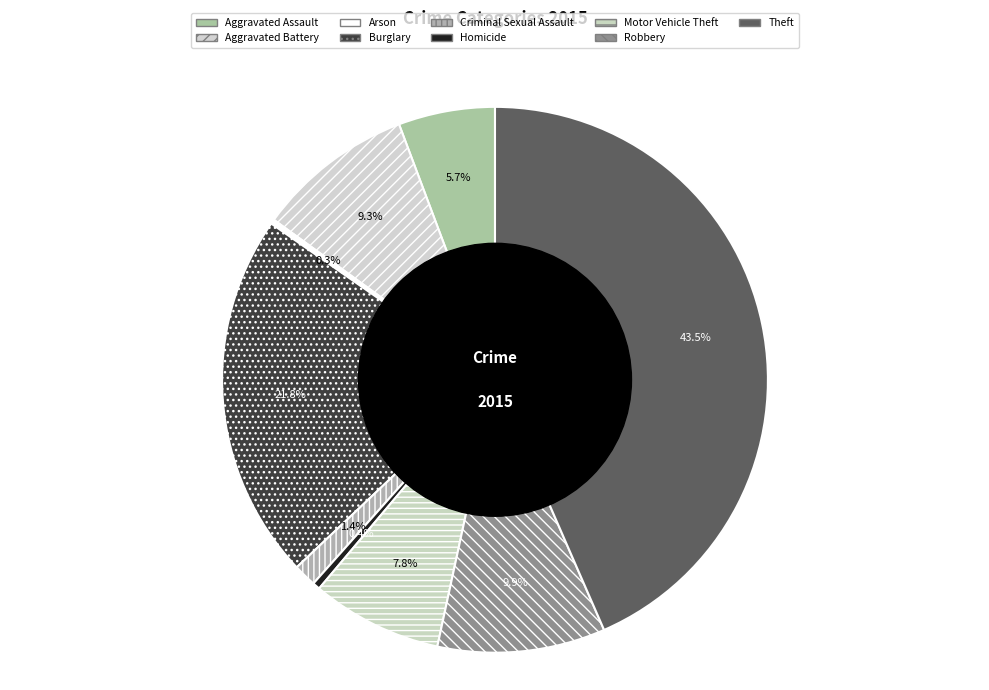

Is Aggravated Battery the majority of the pie?

No